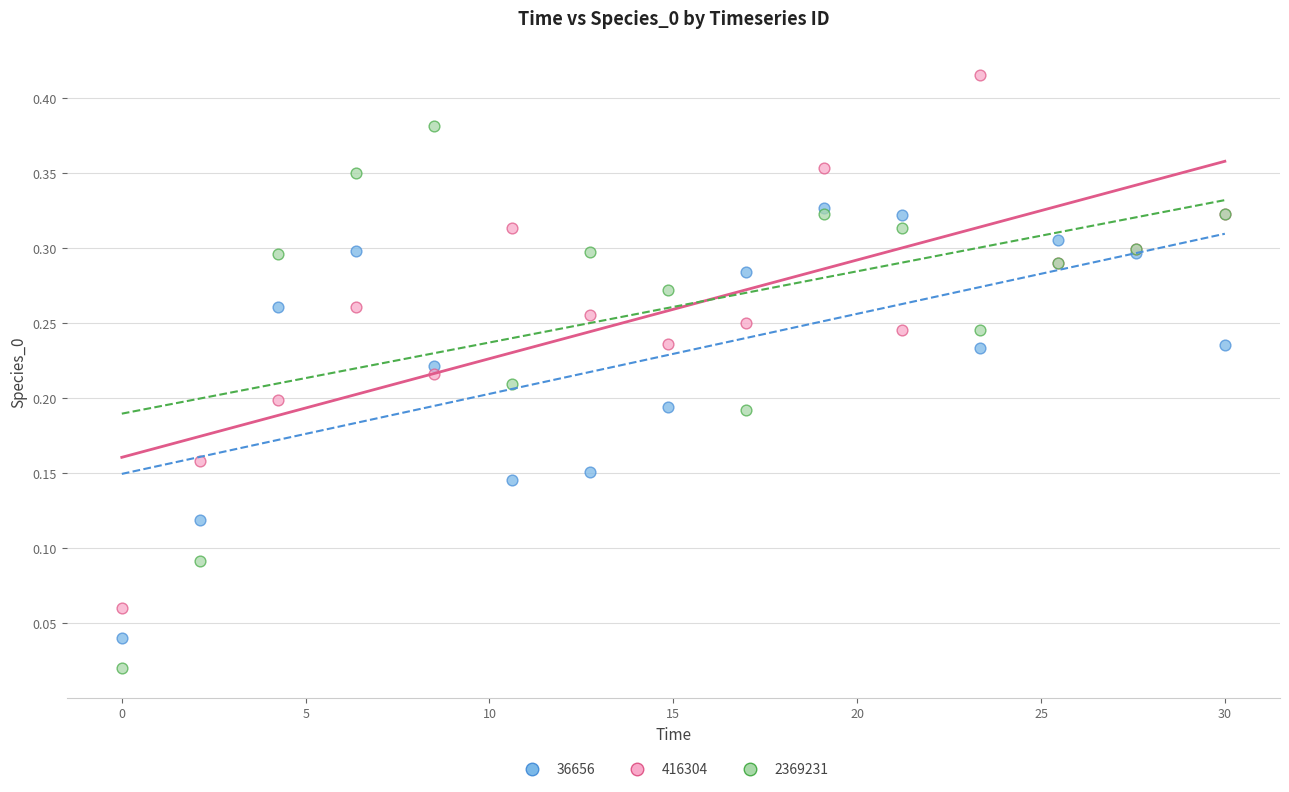

Which series reaches the minimum Y coordinate?

2369231